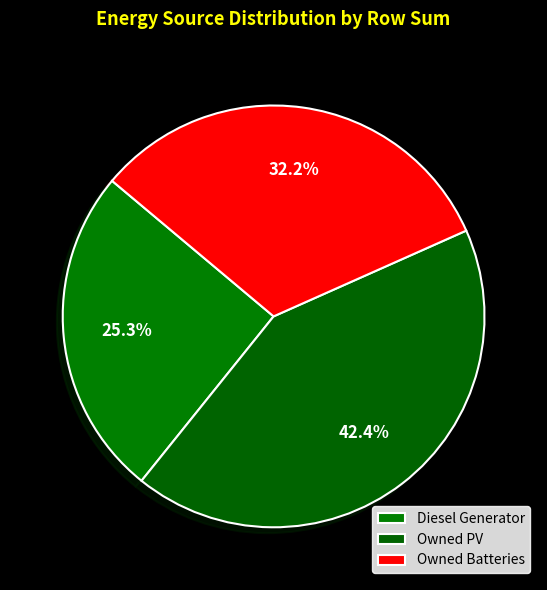

Between Owned PV and Diesel Generator, which is larger?

Owned PV